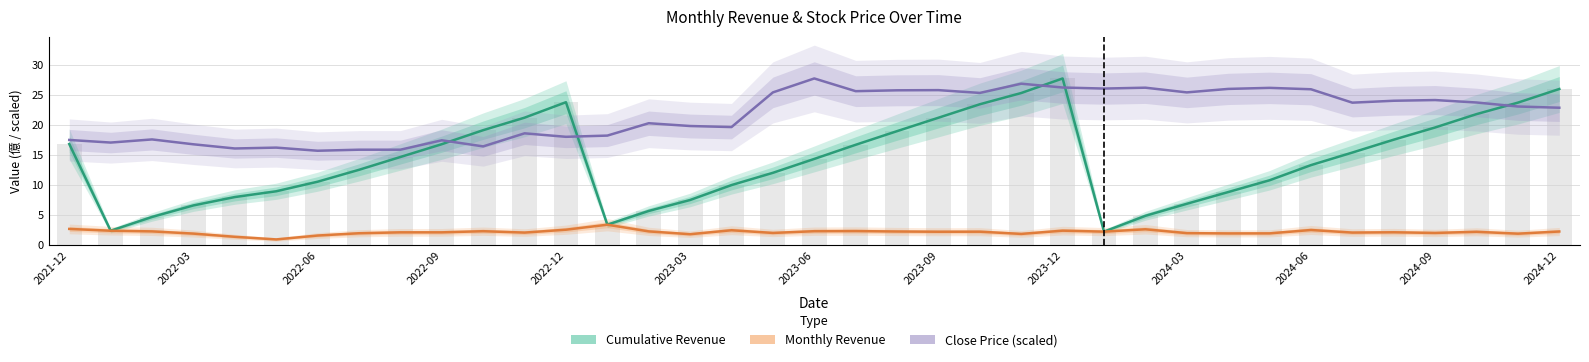

What is the value of the Cumulative Revenue bar at the 14th from the left?

3.4